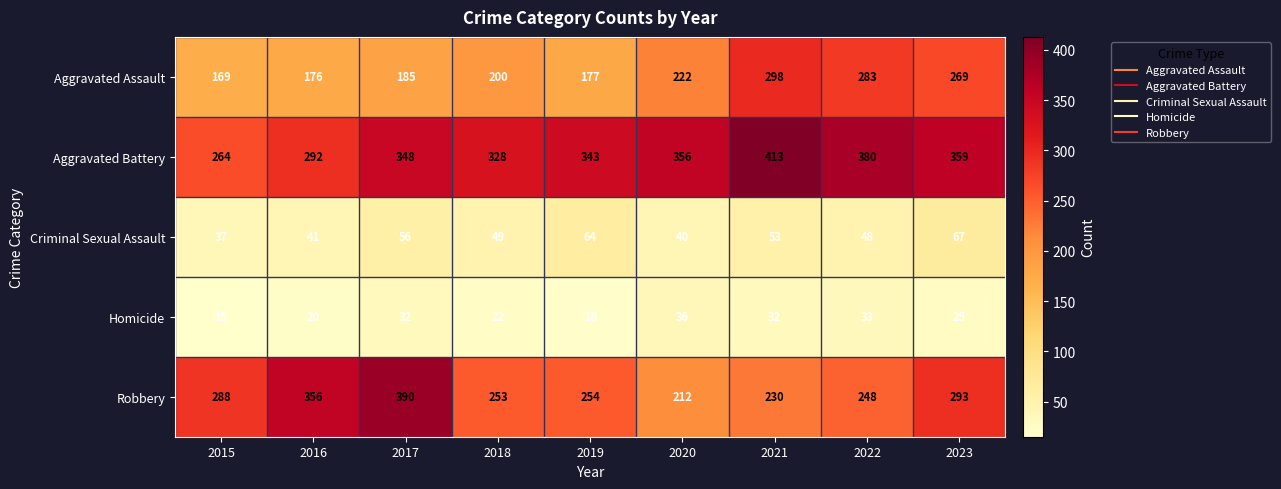

At 2018, list the series in order from largest to smallest.

Aggravated Battery, Robbery, Aggravated Assault, Criminal Sexual Assault, Homicide